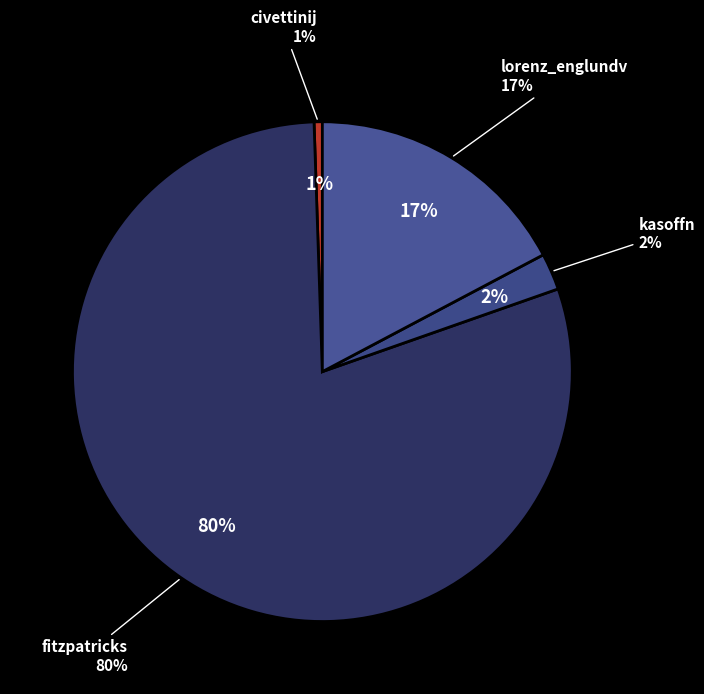

What is the majority slice?

fitzpatricks